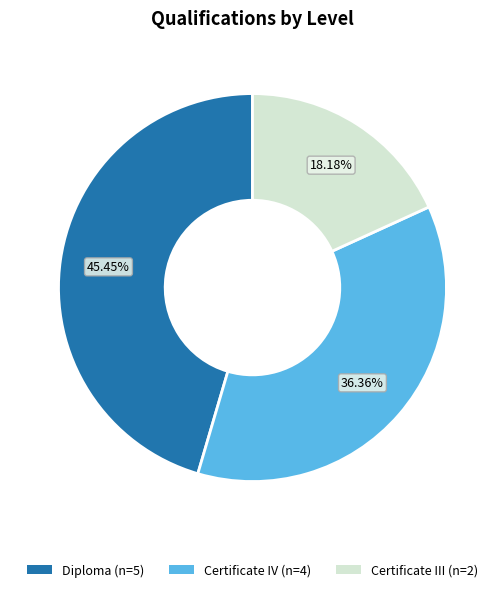

Does any single category account for the majority?

No